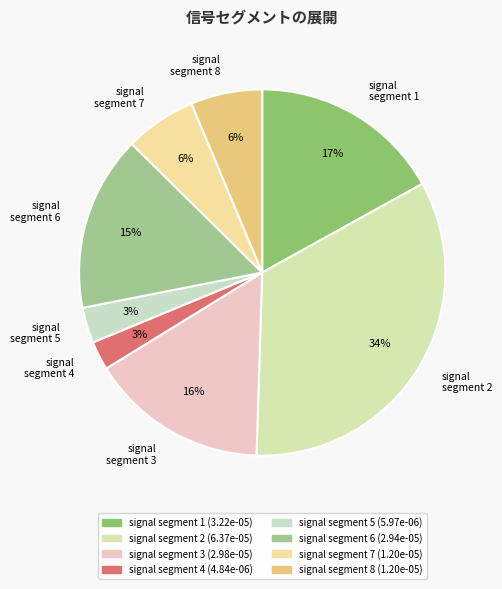

Does signal segment 2 account for over 50% of the chart?

No